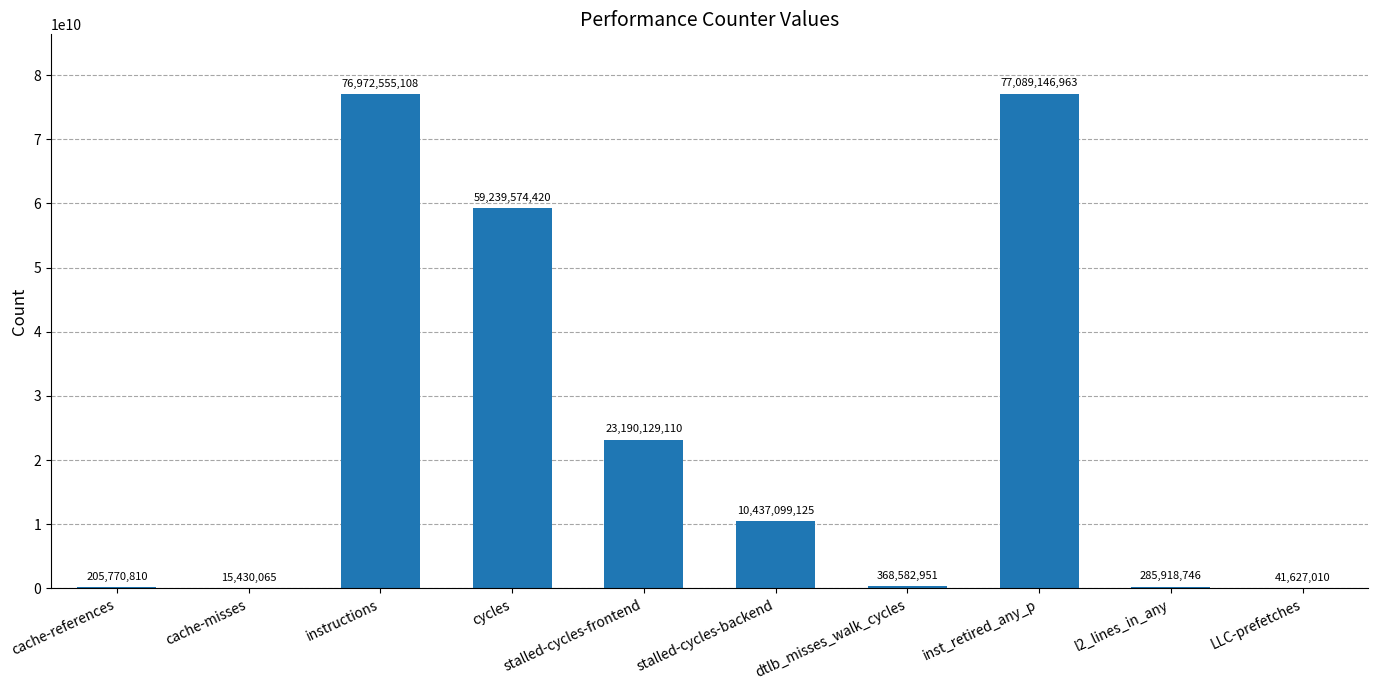

The chart shows a value of 10437099125 at stalled-cycles-backend. True or false?

True